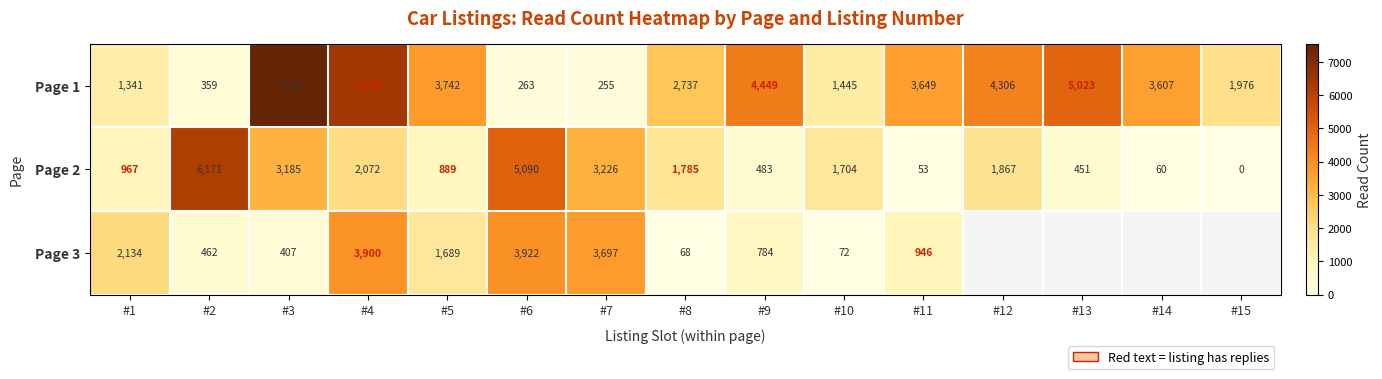

What is the difference between the Page 2 values at #10 and #9?

1221